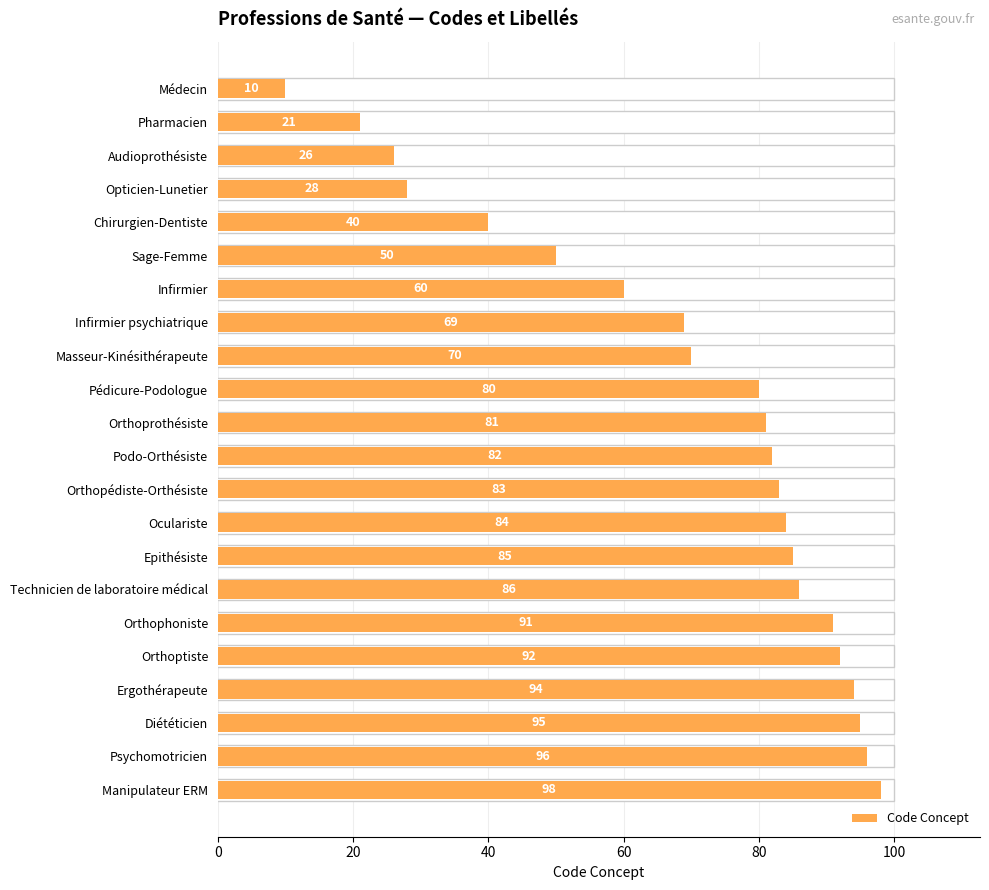

Reading top to bottom, transcribe all the data shown in this chart.

10	21	26	28	40	50	60	69	70	80	81	82	83	84	85	86	91	92	94	95	96	98